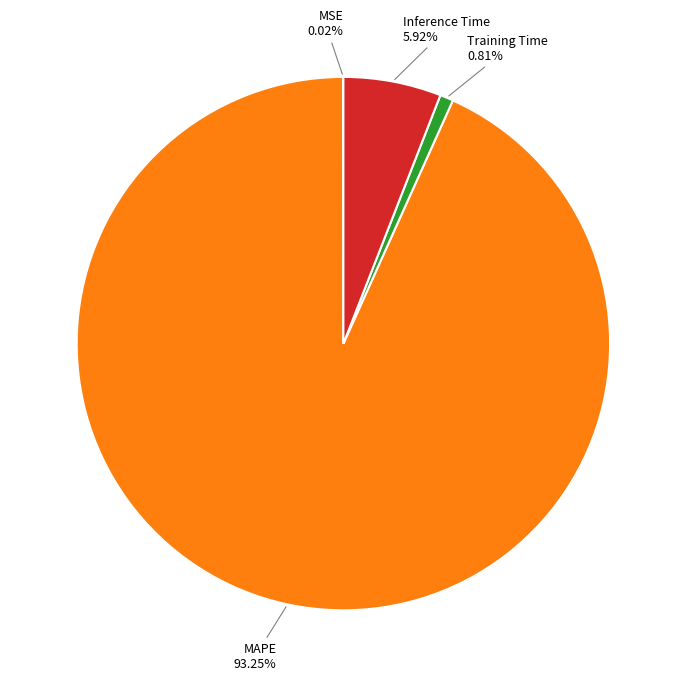

Is there a majority slice in this chart?

Yes